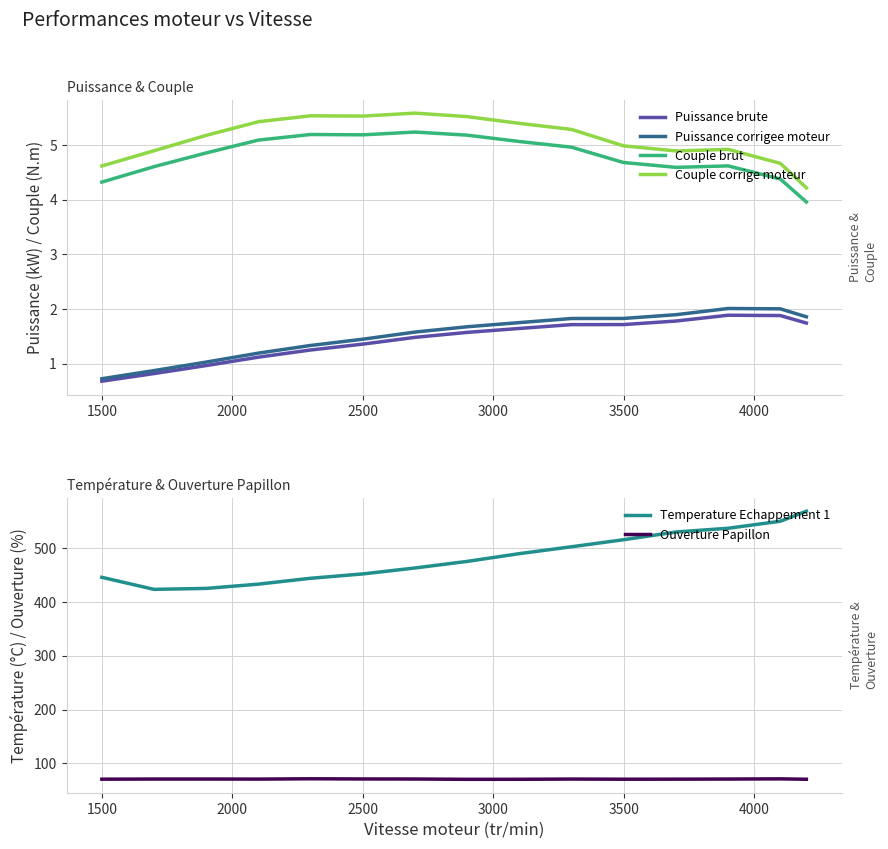

Which series has the widest spread of values?

Temperature Echappement 1